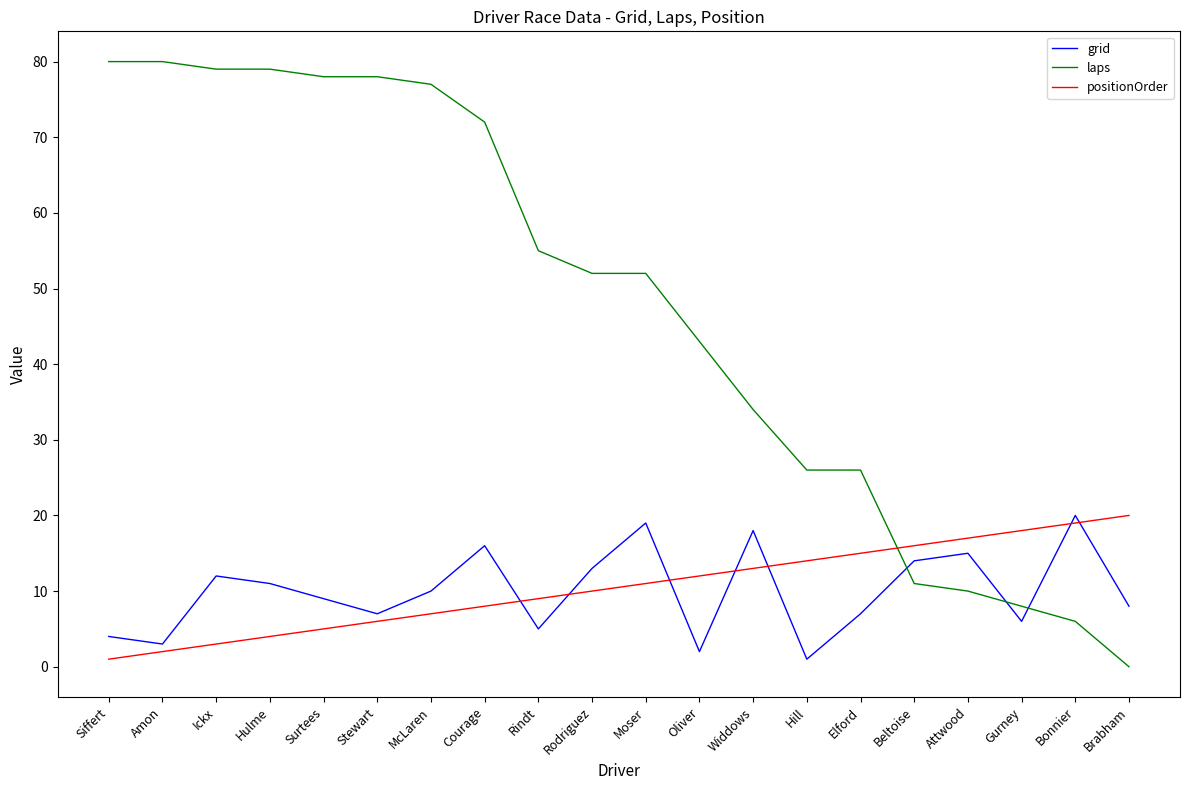

Is the value of positionOrder at Siffert greater than the value of grid at Stewart?

No